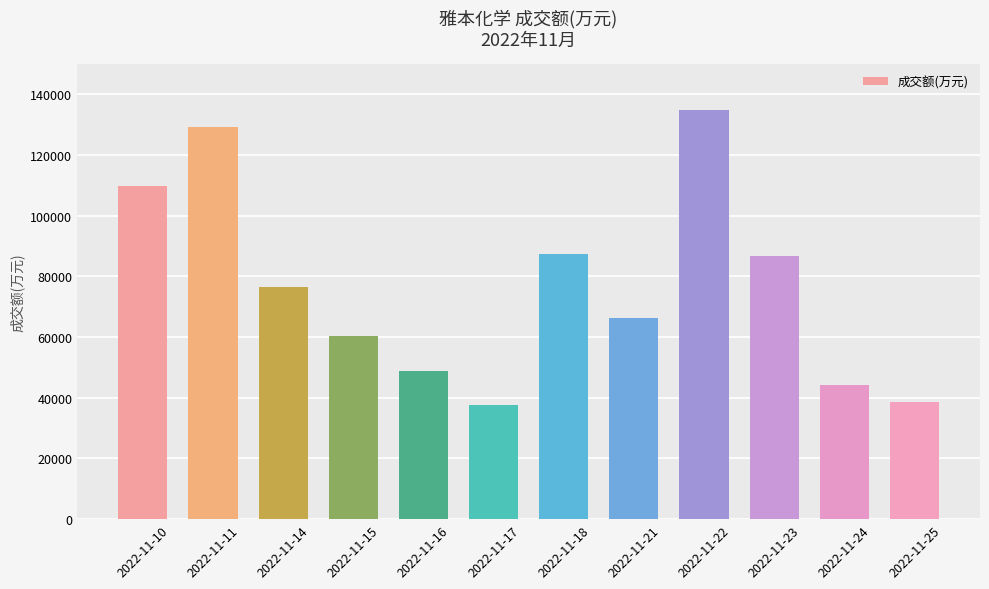

Between 2022-11-15 and 2022-11-14, which is larger?

2022-11-14